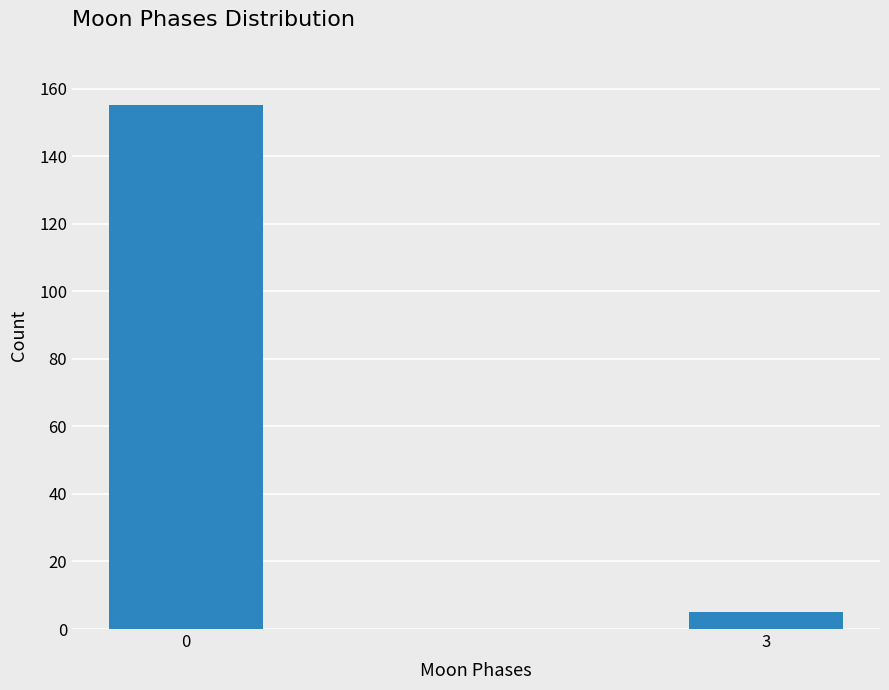

Reading left to right, transcribe all the data shown in this chart.

155	5